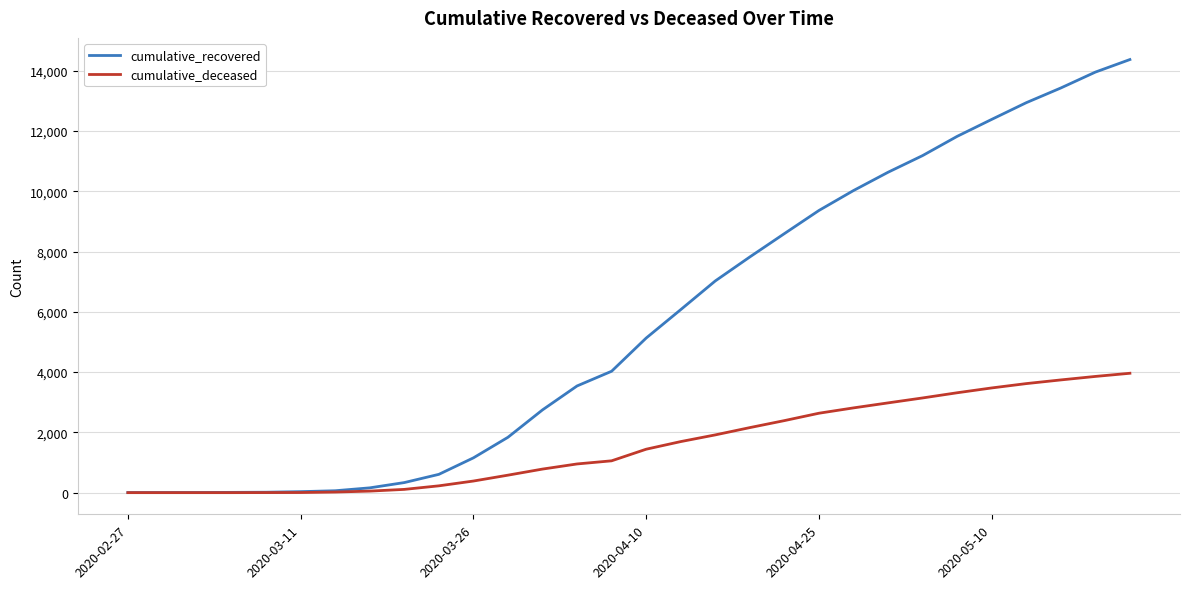

Rank the series by their maximum value, from highest to lowest.

cumulative_recovered, cumulative_deceased